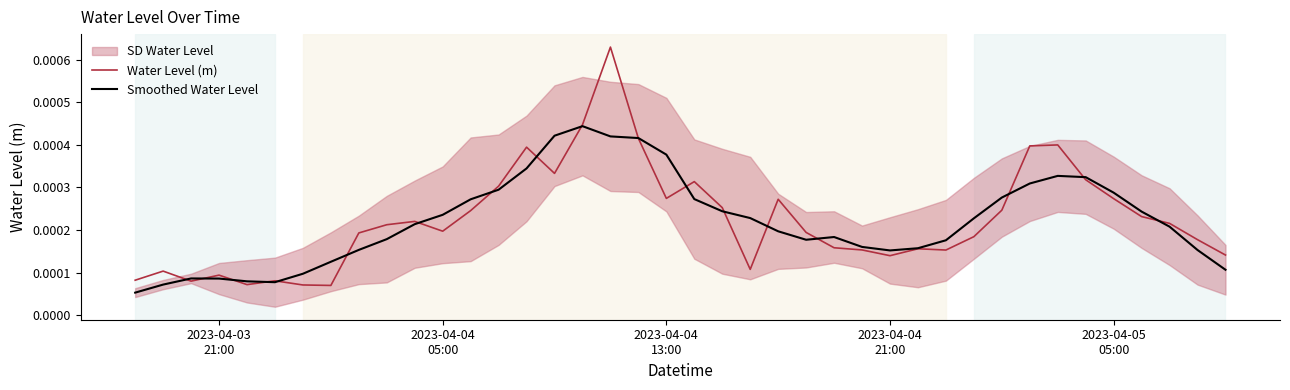

Is the value of Water Level (m) at 5 greater than the value of Smoothed Water Level at 23?

No